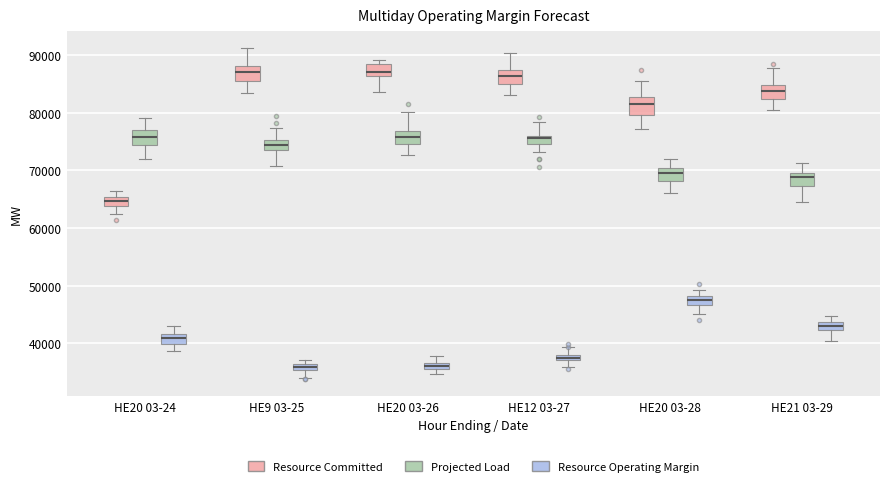

Where is the upper edge of the box for HE20 03-28 (Projected Load) on the y-axis? The values are not printed on the chart, so give them approximately, as read against the axis.

70000